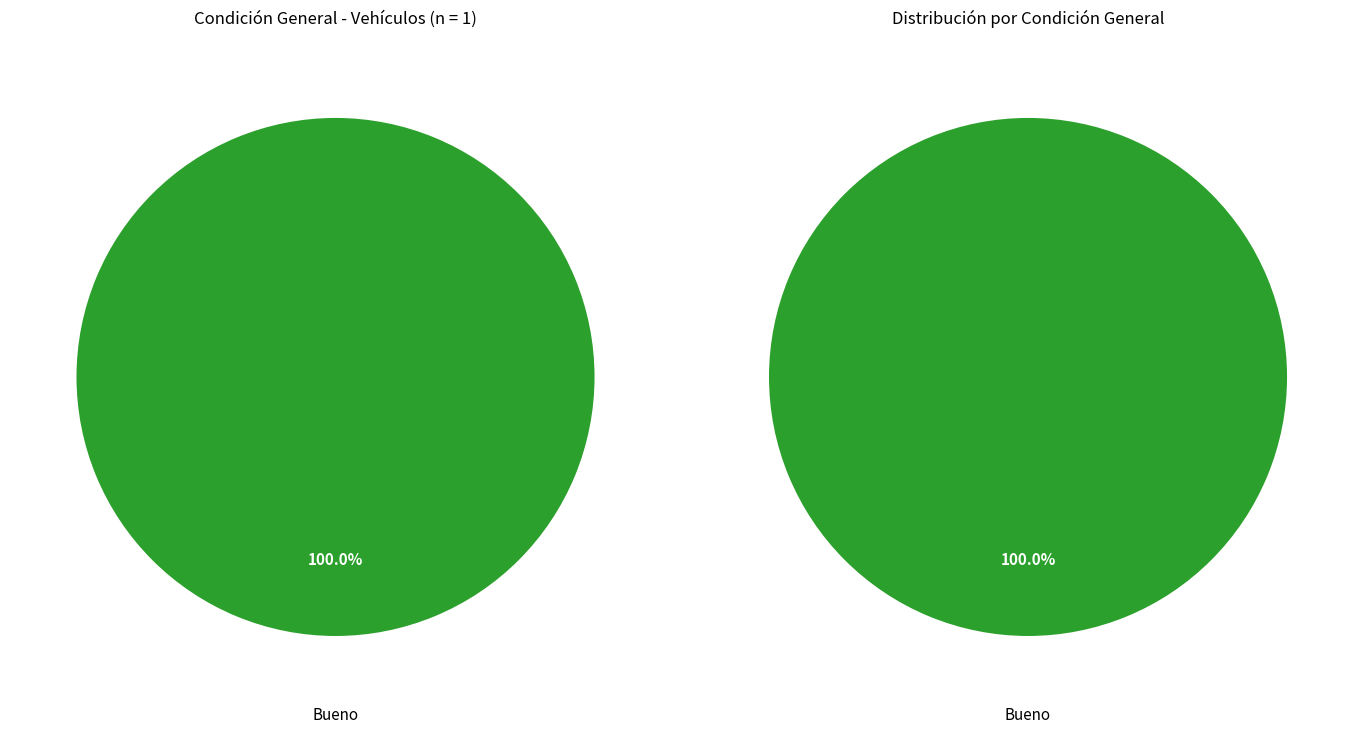

Is it true that Malo is 0% of the pie?

True